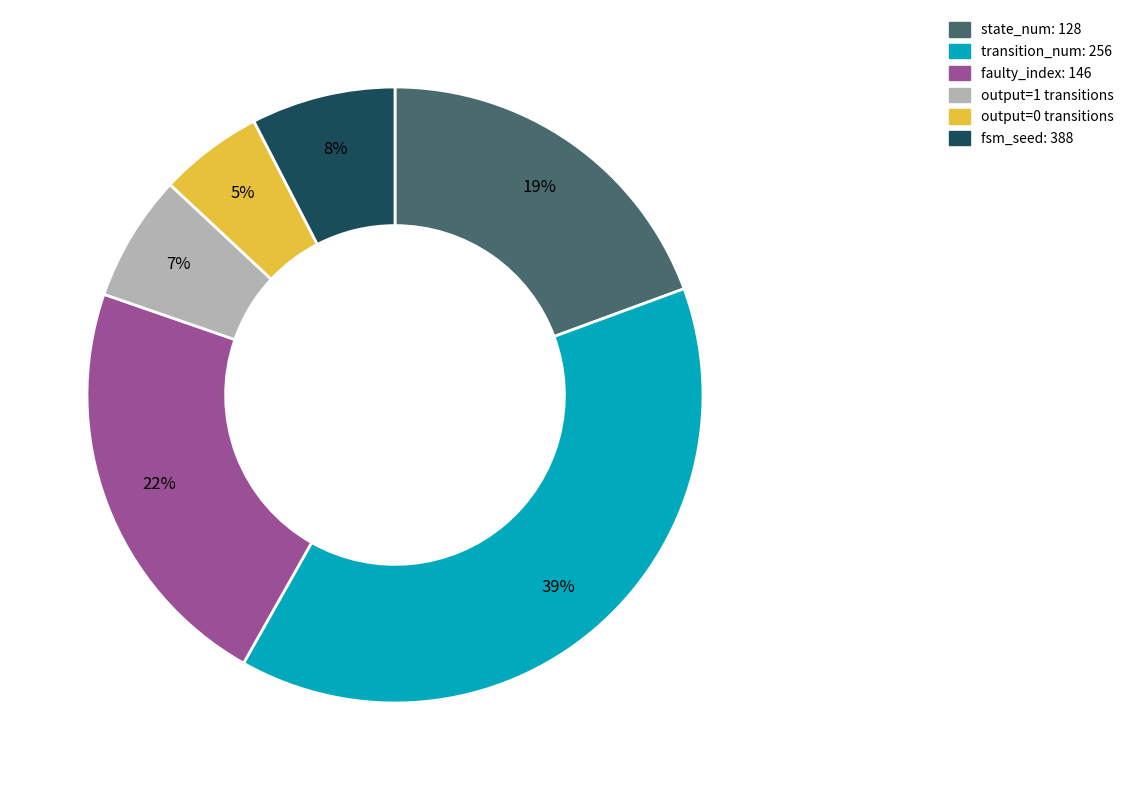

How many segments does this pie chart have?

6